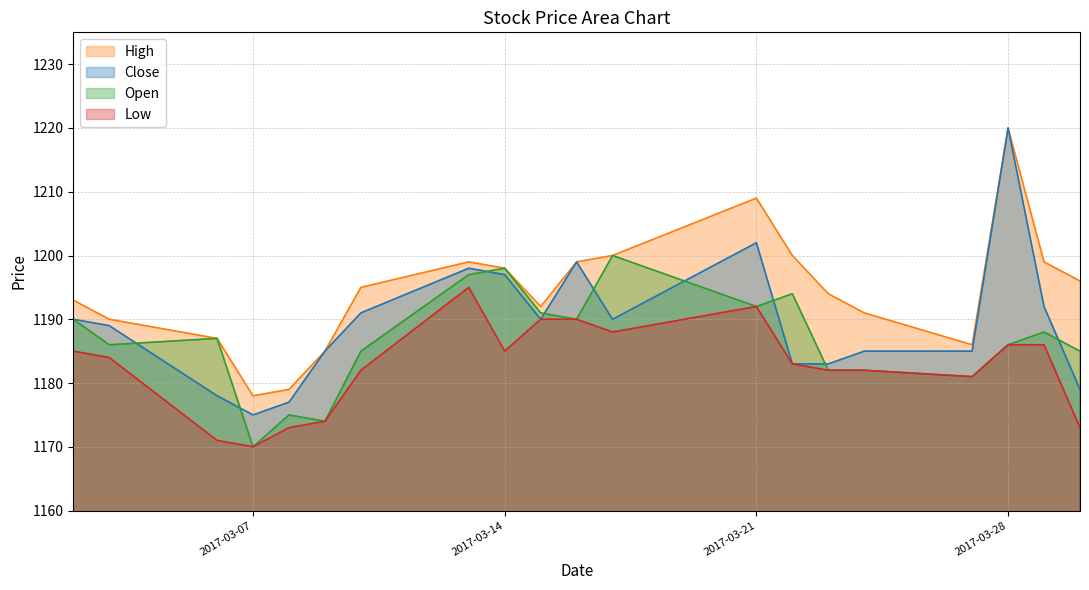

Reading left to right, transcribe all the data shown in this chart.

High: 2017-03-30=1196	2017-03-29=1199	2017-03-28=1220	2017-03-27=1186	2017-03-24=1191	2017-03-23=1194	2017-03-22=1200	2017-03-21=1209	2017-03-17=1200	2017-03-16=1199	2017-03-15=1192	2017-03-14=1198	2017-03-13=1199	2017-03-10=1195	2017-03-09=1185	2017-03-08=1179	2017-03-07=1178	2017-03-06=1187	2017-03-03=1190	2017-03-02=1193
Close: 2017-03-30=1179	2017-03-29=1192	2017-03-28=1220	2017-03-27=1185	2017-03-24=1185	2017-03-23=1183	2017-03-22=1183	2017-03-21=1202	2017-03-17=1190	2017-03-16=1199	2017-03-15=1190	2017-03-14=1197	2017-03-13=1198	2017-03-10=1191	2017-03-09=1185	2017-03-08=1177	2017-03-07=1175	2017-03-06=1178	2017-03-03=1189	2017-03-02=1190
Open: 2017-03-30=1185	2017-03-29=1188	2017-03-28=1186	2017-03-27=1181	2017-03-24=1182	2017-03-23=1182	2017-03-22=1194	2017-03-21=1192	2017-03-17=1200	2017-03-16=1190	2017-03-15=1191	2017-03-14=1198	2017-03-13=1197	2017-03-10=1185	2017-03-09=1174	2017-03-08=1175	2017-03-07=1170	2017-03-06=1187	2017-03-03=1186	2017-03-02=1190
Low: 2017-03-30=1173	2017-03-29=1186	2017-03-28=1186	2017-03-27=1181	2017-03-24=1182	2017-03-23=1182	2017-03-22=1183	2017-03-21=1192	2017-03-17=1188	2017-03-16=1190	2017-03-15=1190	2017-03-14=1185	2017-03-13=1195	2017-03-10=1182	2017-03-09=1174	2017-03-08=1173	2017-03-07=1170	2017-03-06=1171	2017-03-03=1184	2017-03-02=1185